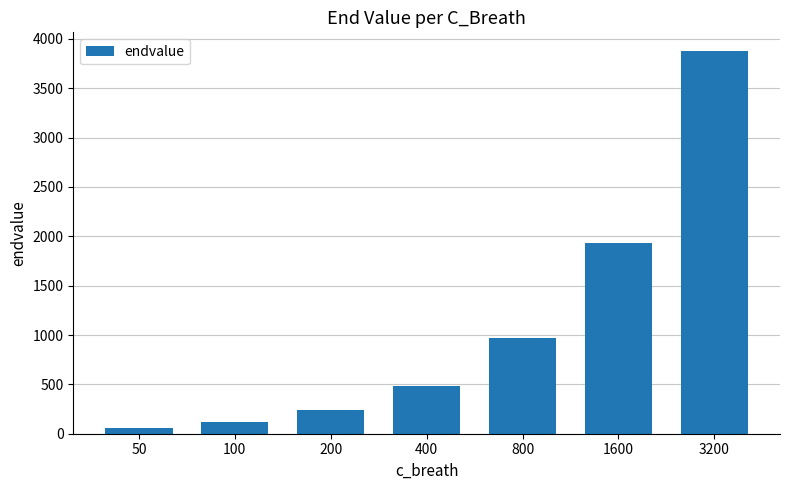

Reading right to left, what are all the values shown in this chart?

3873.3	1936.7	968.3	484.2	242.1	121.0	60.5